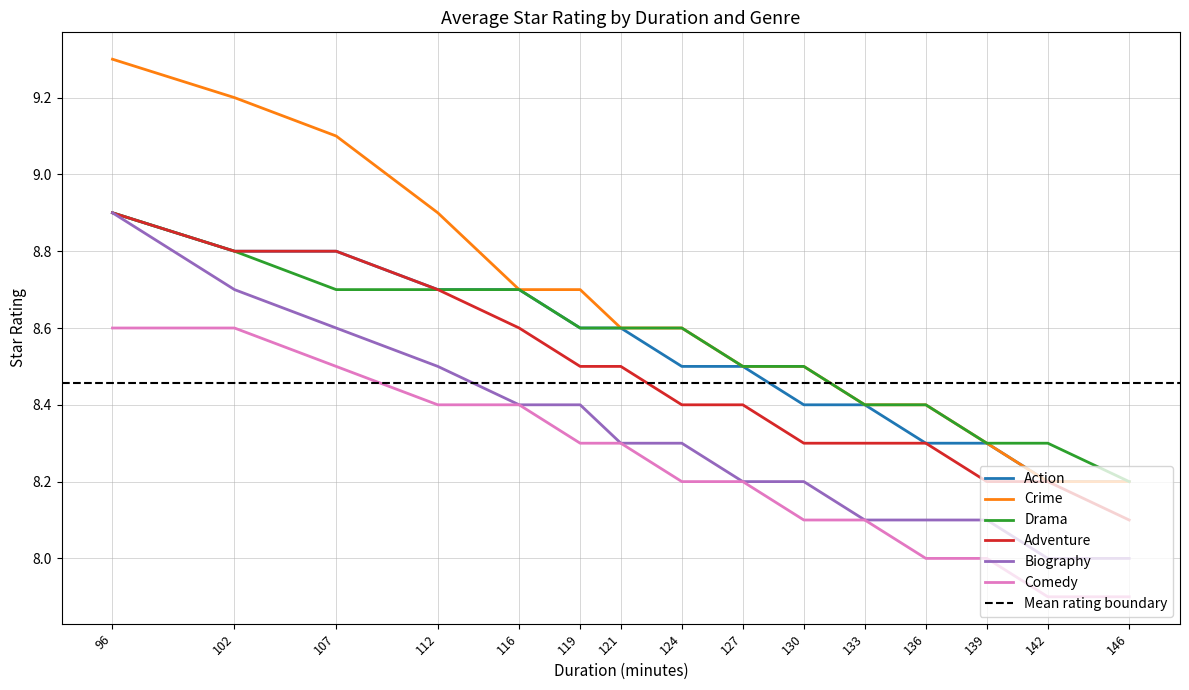

What are all the series names shown in the legend?

Action, Crime, Drama, Adventure, Biography, Comedy